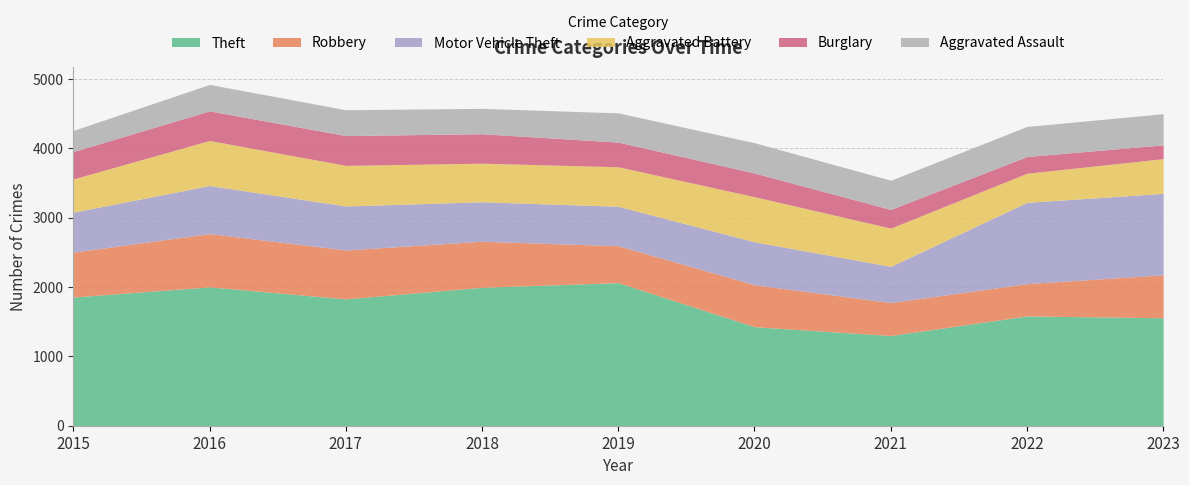

What is the highest value of the Burglary series?

430